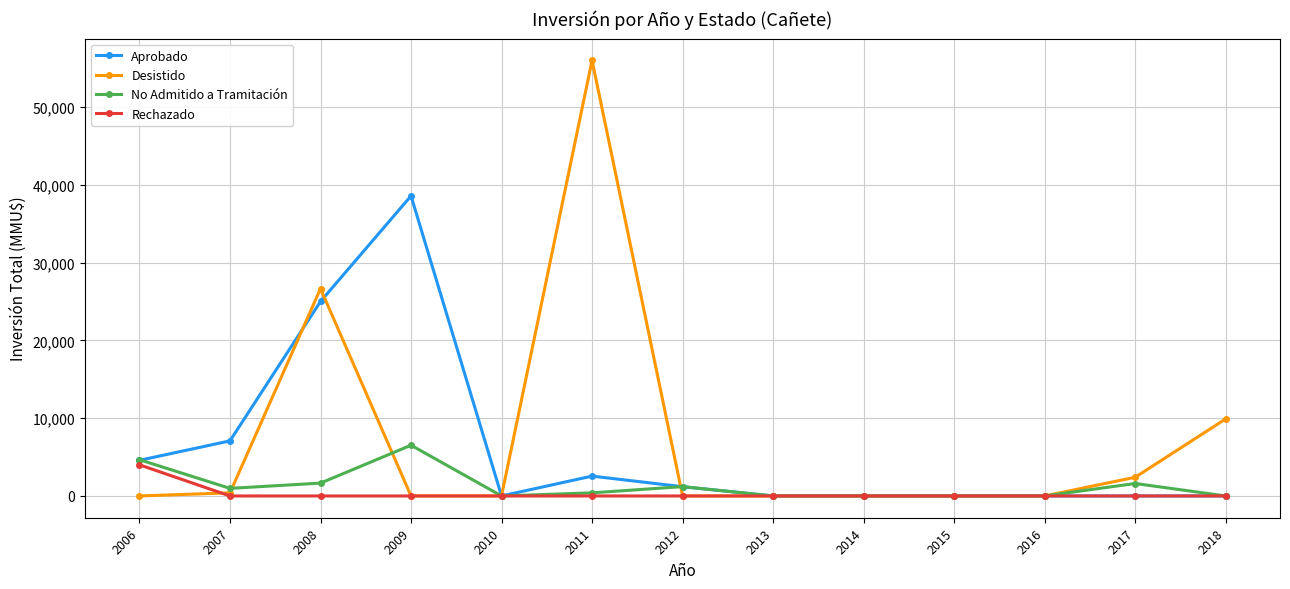

What is the difference between the maximum and minimum values in the No Admitido a Tramitación series?

6522